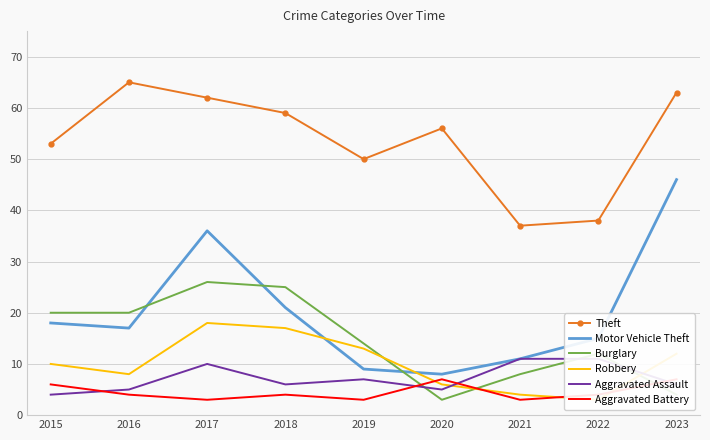

What is the value of the Robbery point at the 2nd from the left?

8